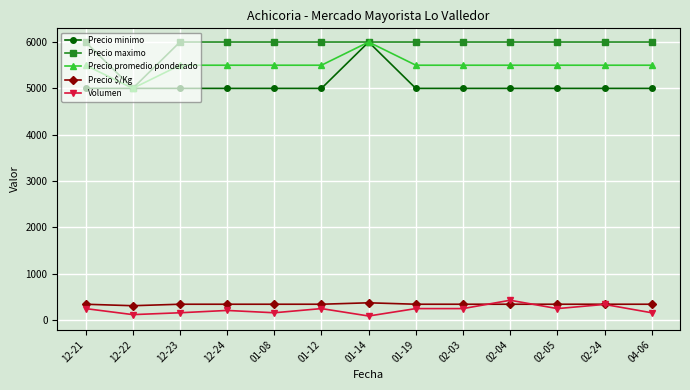

Is the value of Volumen at 01-14 greater than the value of Precio minimo at 02-24?

No